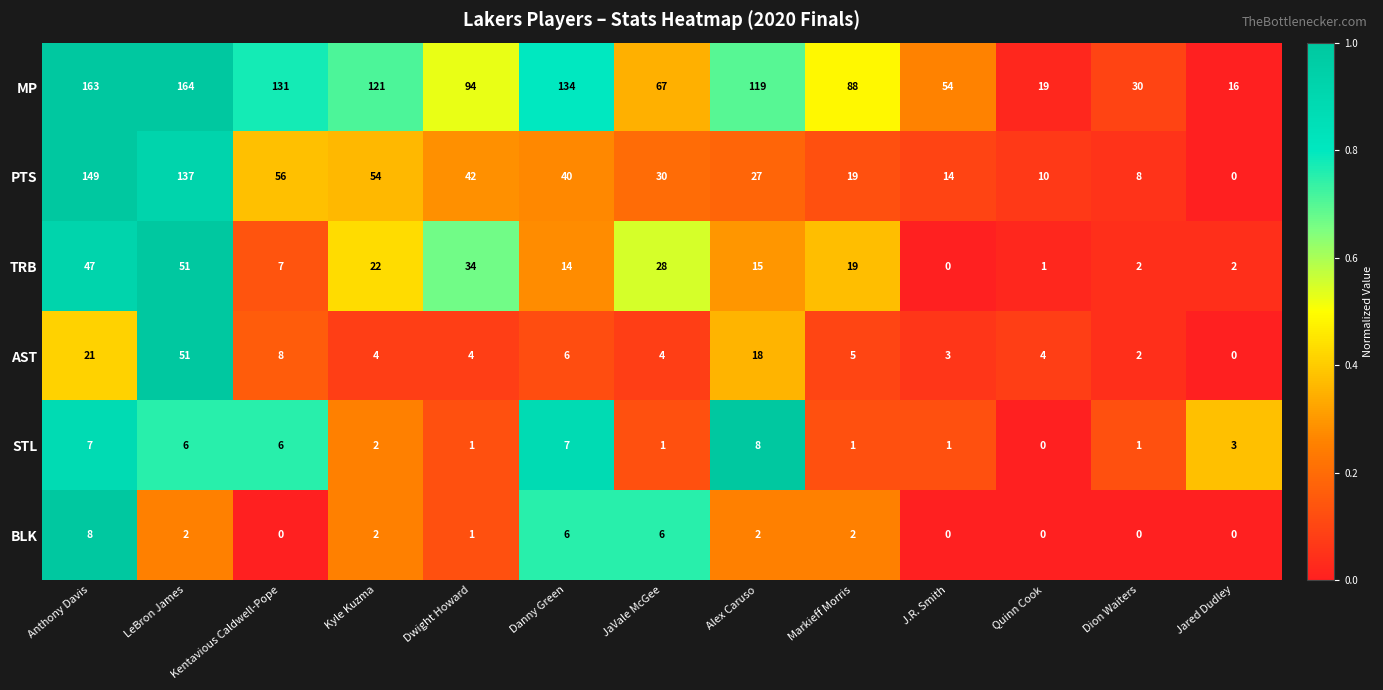

At which category is the sum across all series the highest?

LeBron James